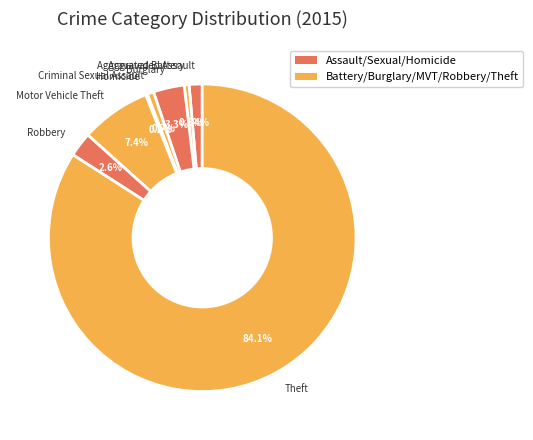

Which has a higher value, Aggravated Assault or Robbery?

Robbery